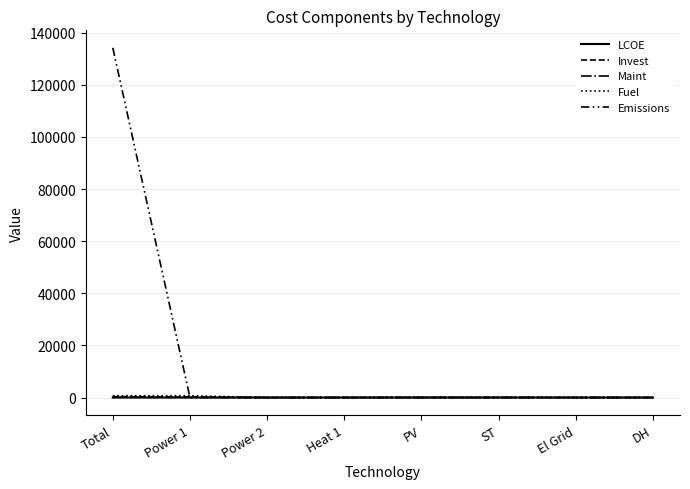

What is the label of the 7th point from the left?

El Grid